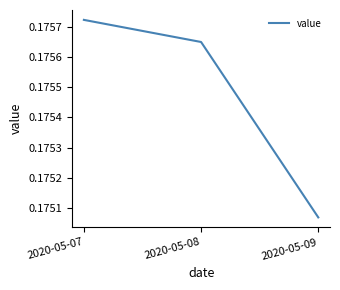

Between 2020-05-08 and 2020-05-09, which is larger?

2020-05-08